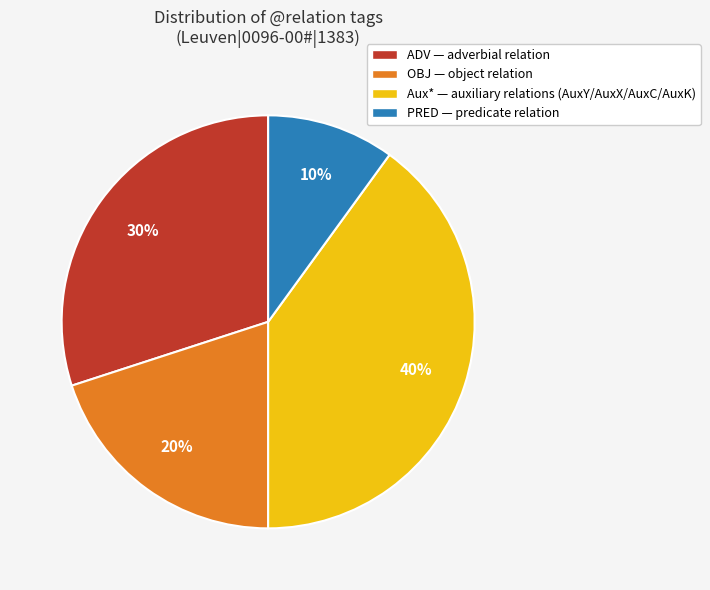

To the nearest percent, what is the difference between the PRED — predicate relation and OBJ — object relation slice percentages?

10%